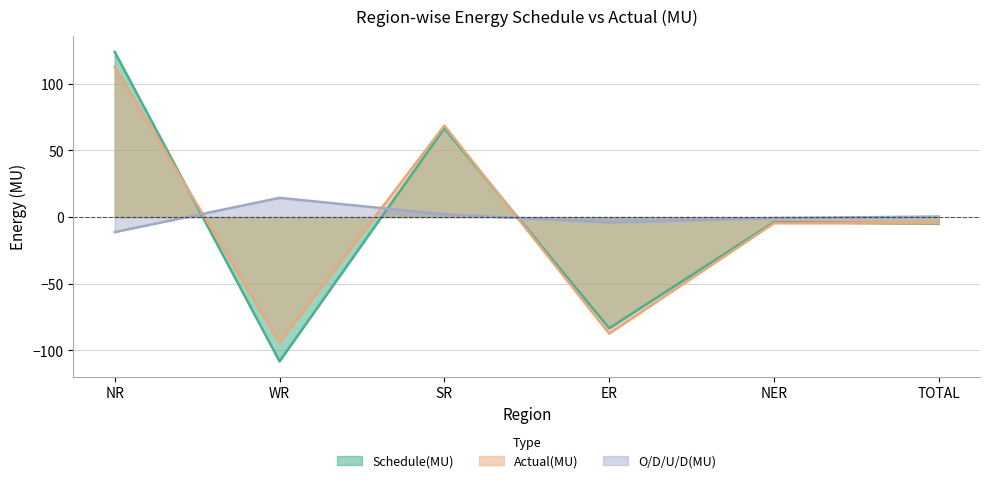

How many times do O/D/U/D(MU) and Actual(MU) cross each other?

3